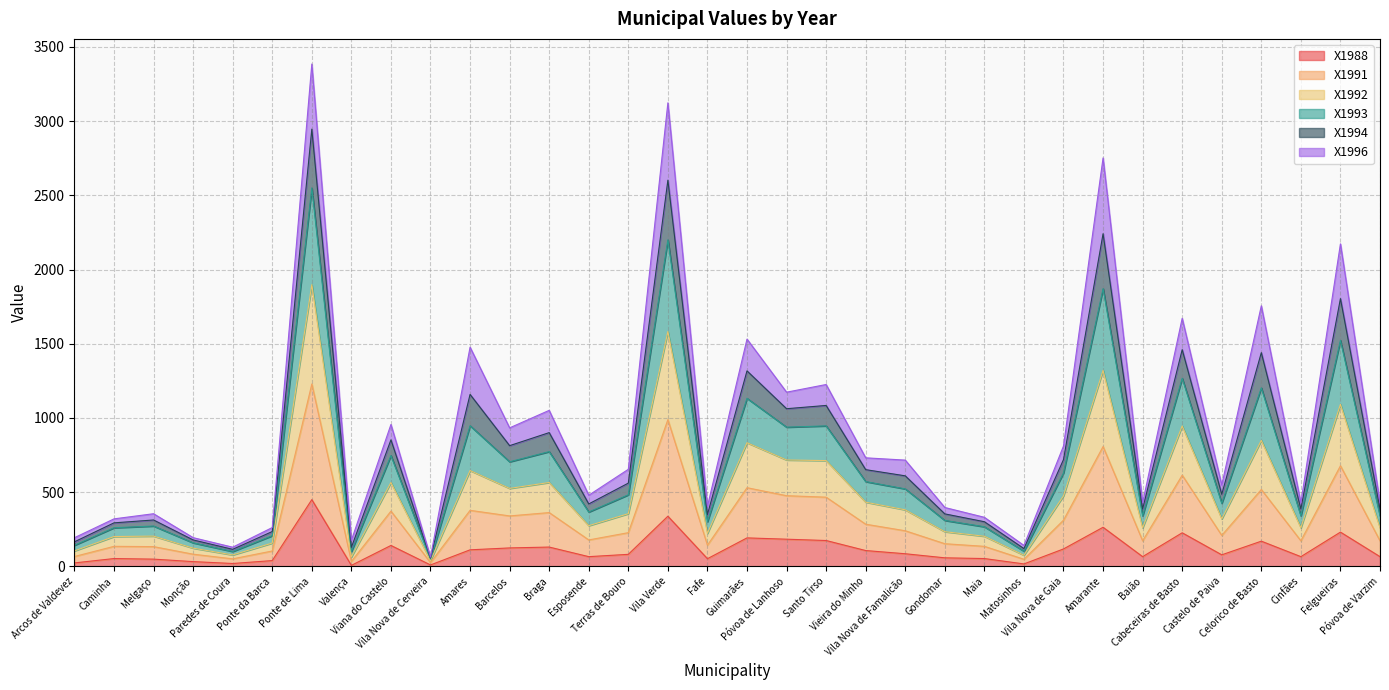

Where is the first local minimum for X1994?

Paredes de Coura